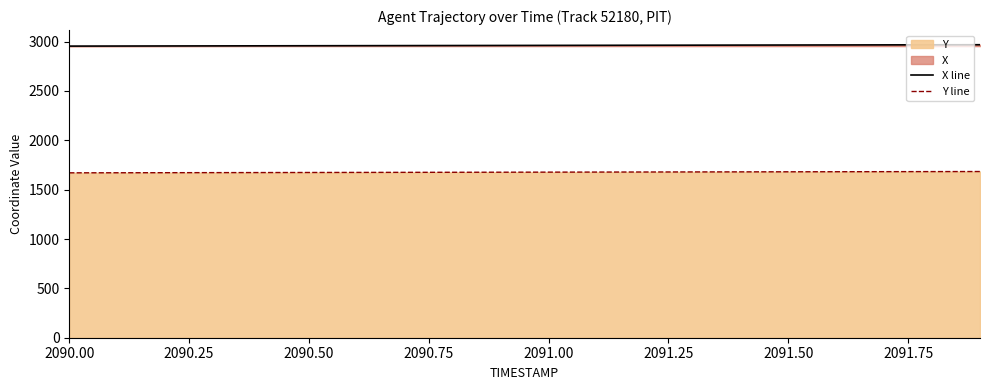

How many values in the X line series exceed 2961?

10